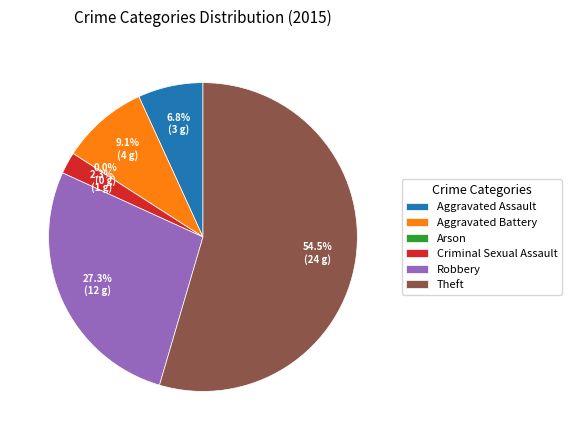

To the nearest percent, what is the combined percentage of Aggravated Assault and Arson?

7%